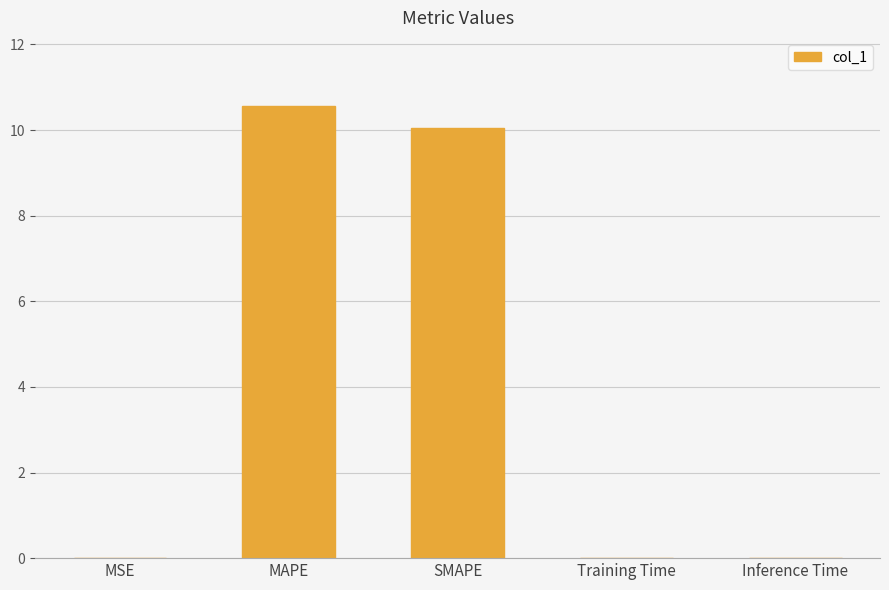

Is it true that the value at MAPE is 10.6?

True